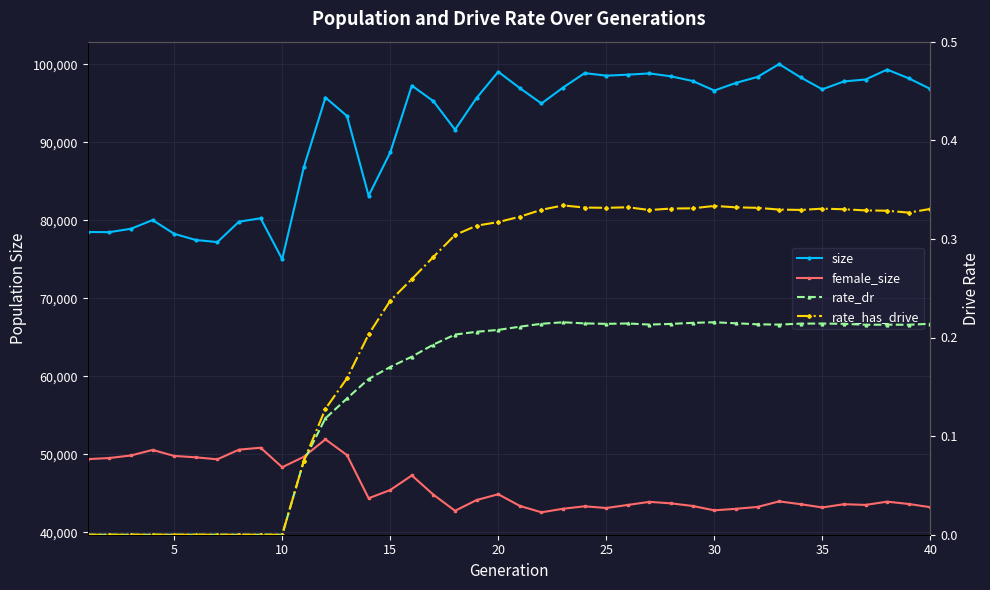

What is the difference between the second highest and minimum values in the size series?

24321.0